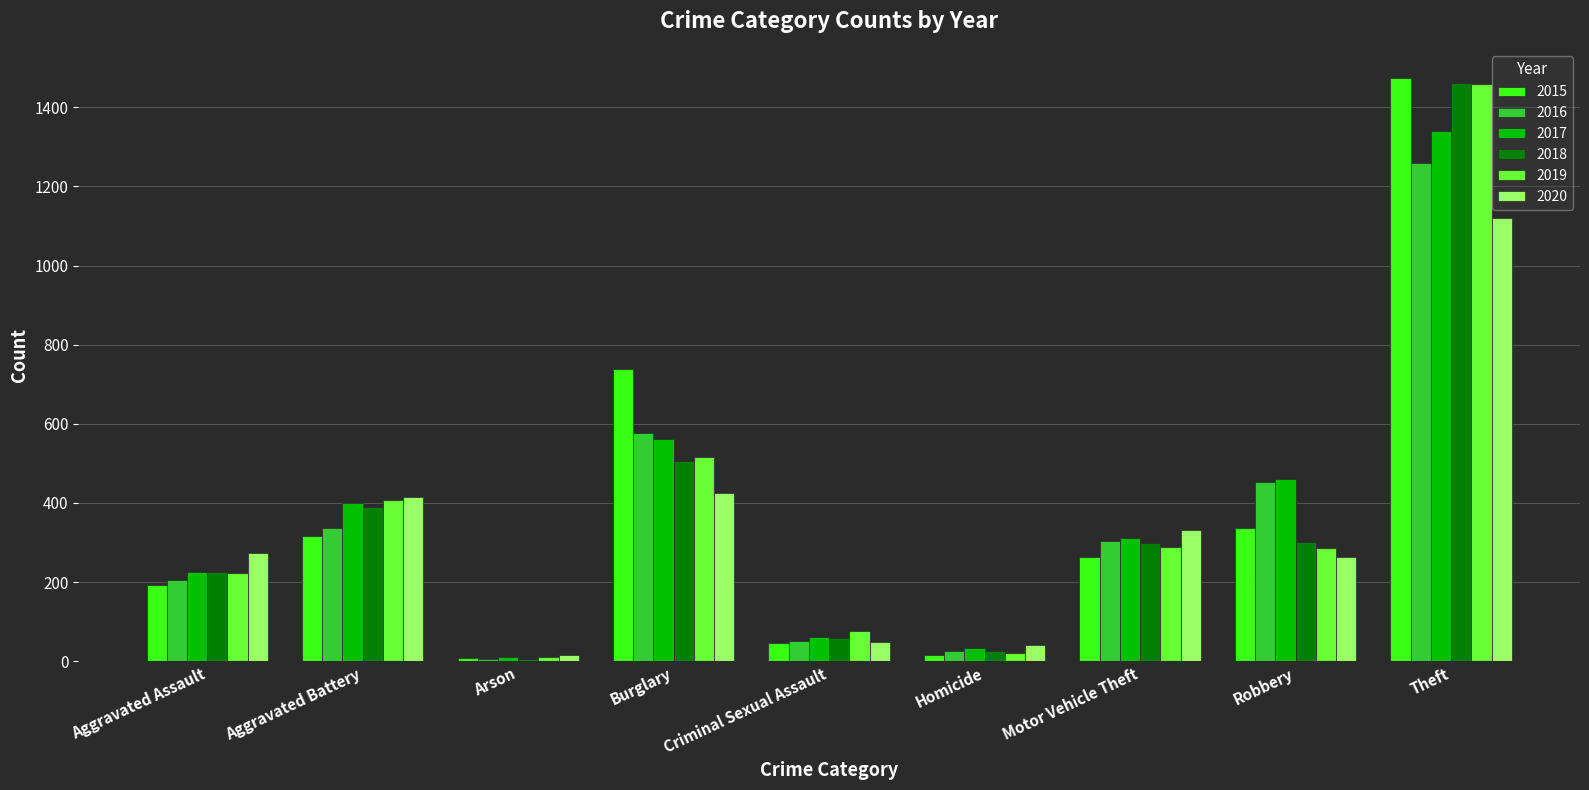

What value does the 2019 series have at Arson, to the nearest 10?

10